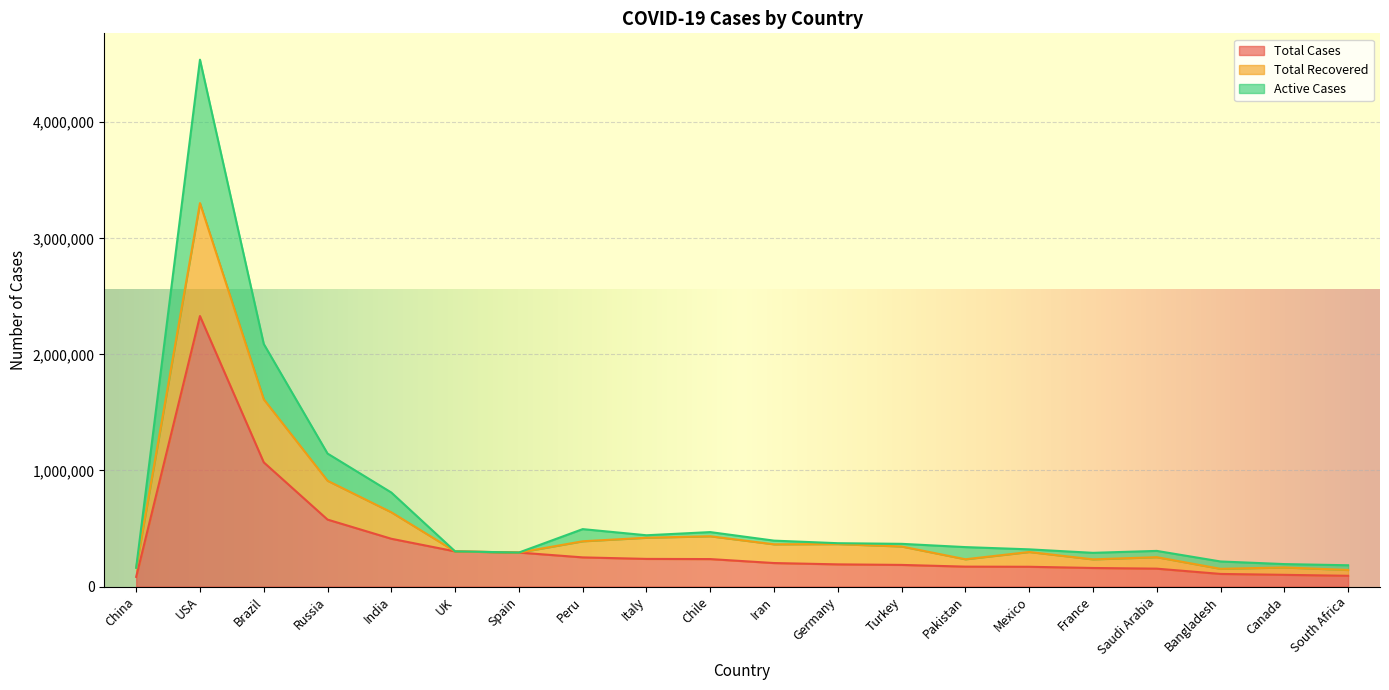

True or false: Active Cases and Total Cases intersect in this chart.

False